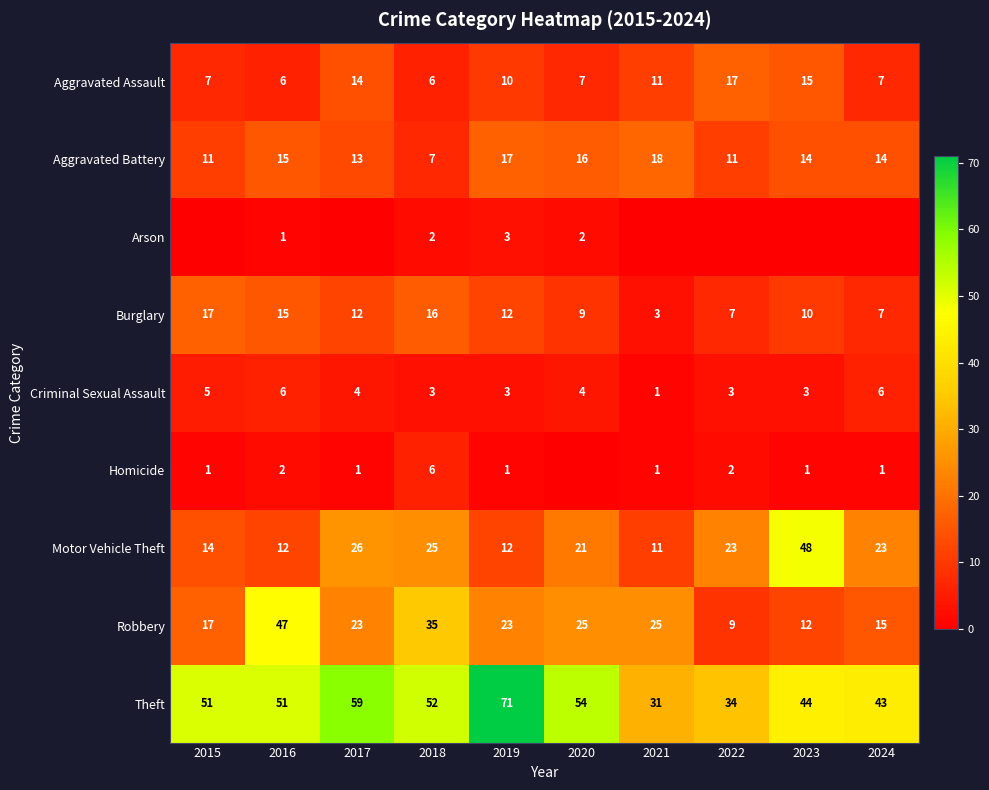

At how many categories does at least one series exceed 57?

2